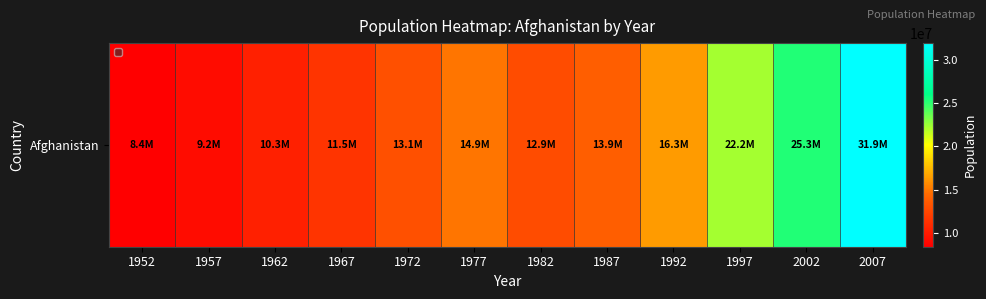

Is it true that the value at 1967 is 2395639?

False